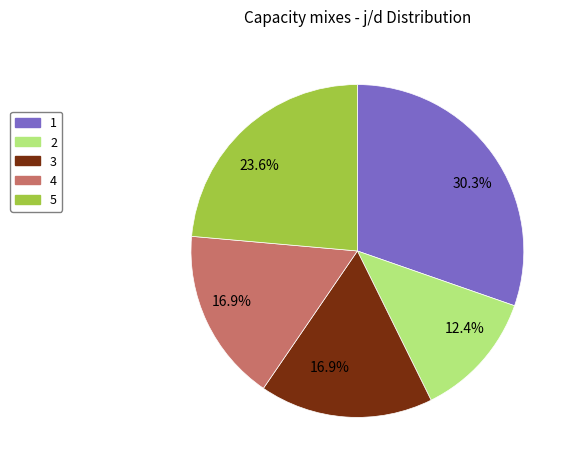

Which slice is the largest?

1